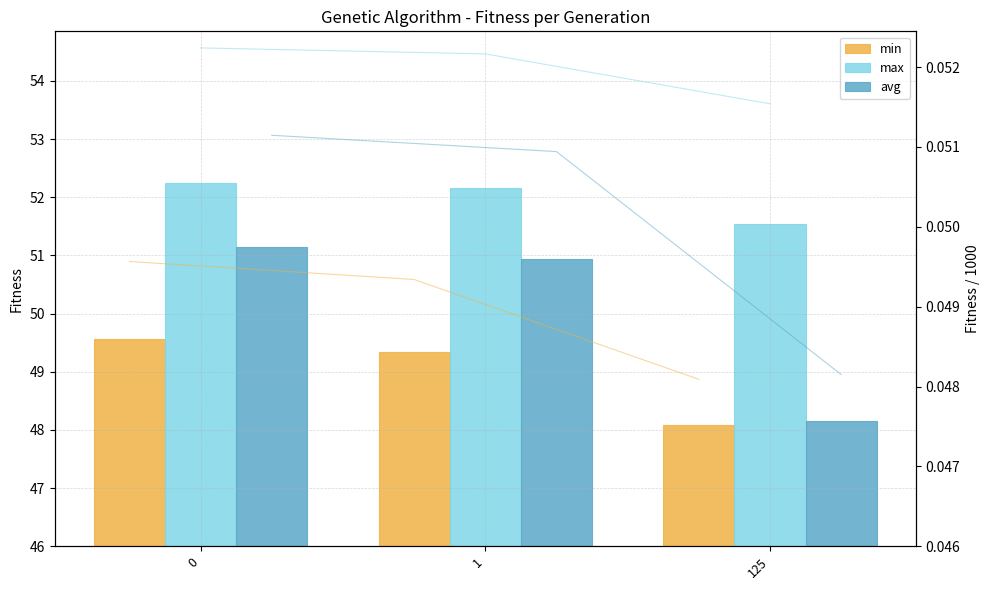

What is the sum of the avg (scaled) values at 0 and 125?

0.1